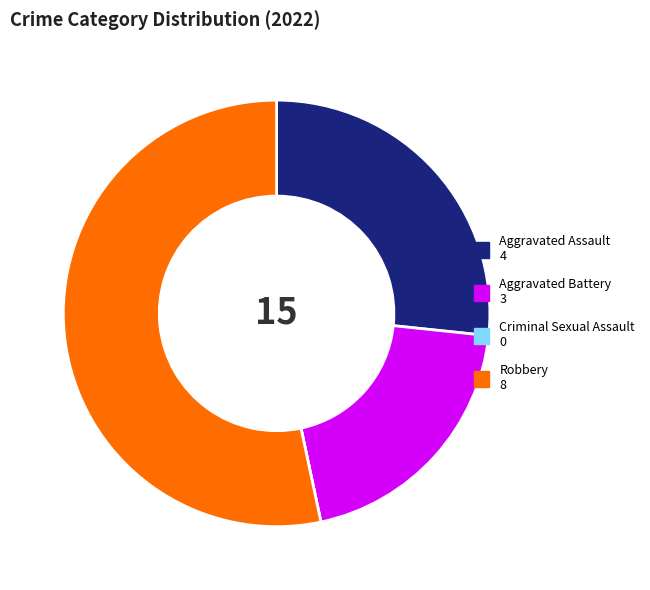

What is the majority slice?

Robbery